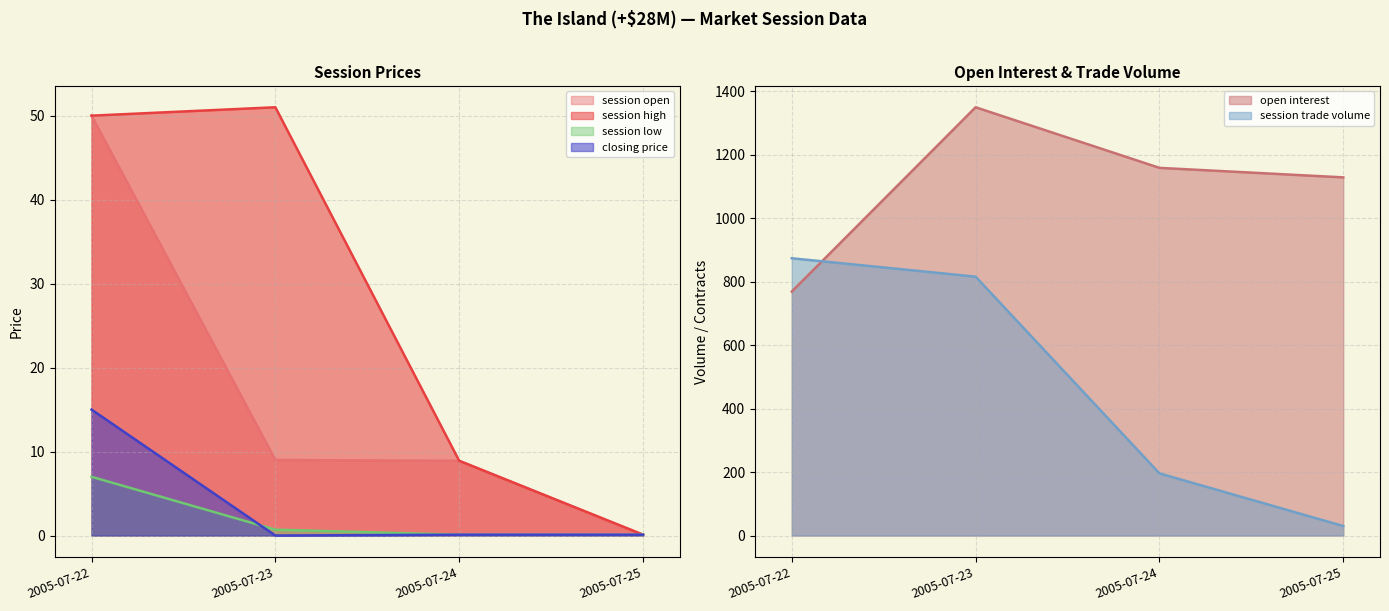

Reading left to right, extract all data points from this chart.

session open: 50.0	9.0	8.9	0.1
session high: 50.0	51.0	8.9	0.1
session low: 7.0	0.7	0.1	0.1
closing price: 15.0	0.0	0.1	0.1
open interest: 769.0	1350.0	1159.0	1129.0
session trade volume: 874.0	816.0	196.0	30.0